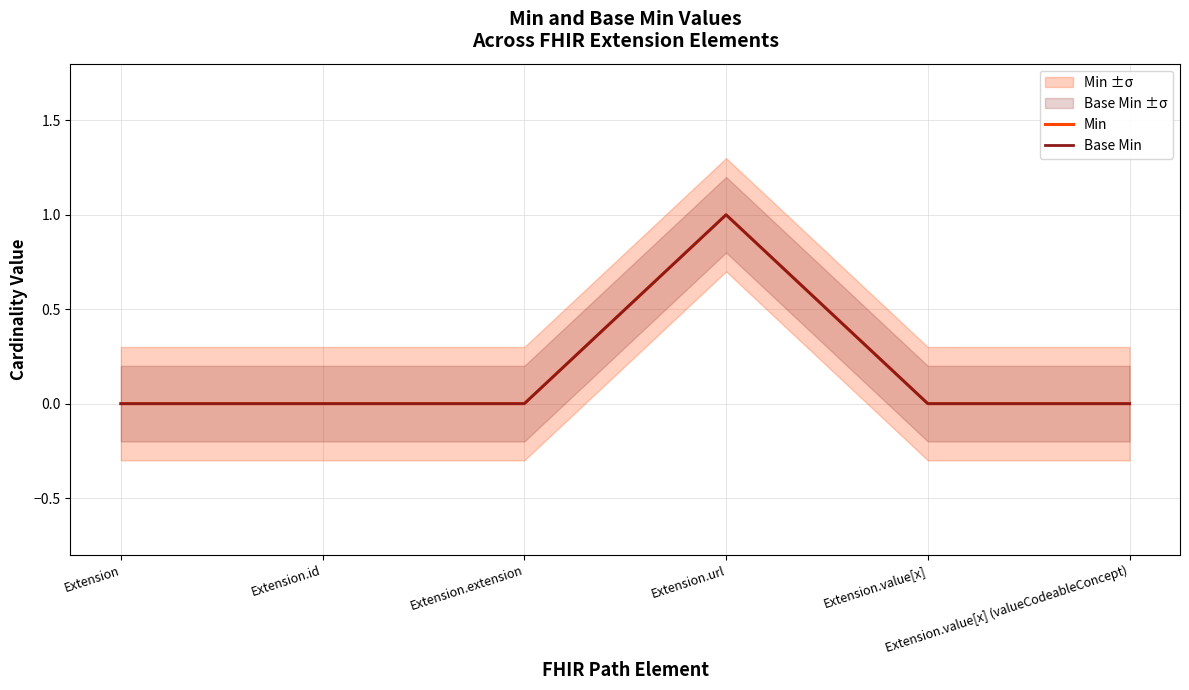

Reading left to right, list all the values displayed in this chart.

Min: Extension=0	Extension.id=0	Extension.extension=0	Extension.url=1	Extension.value[x]=0	Extension.value[x] (valueCodeableConcept)=0
Base Min: Extension=0	Extension.id=0	Extension.extension=0	Extension.url=1	Extension.value[x]=0	Extension.value[x] (valueCodeableConcept)=0